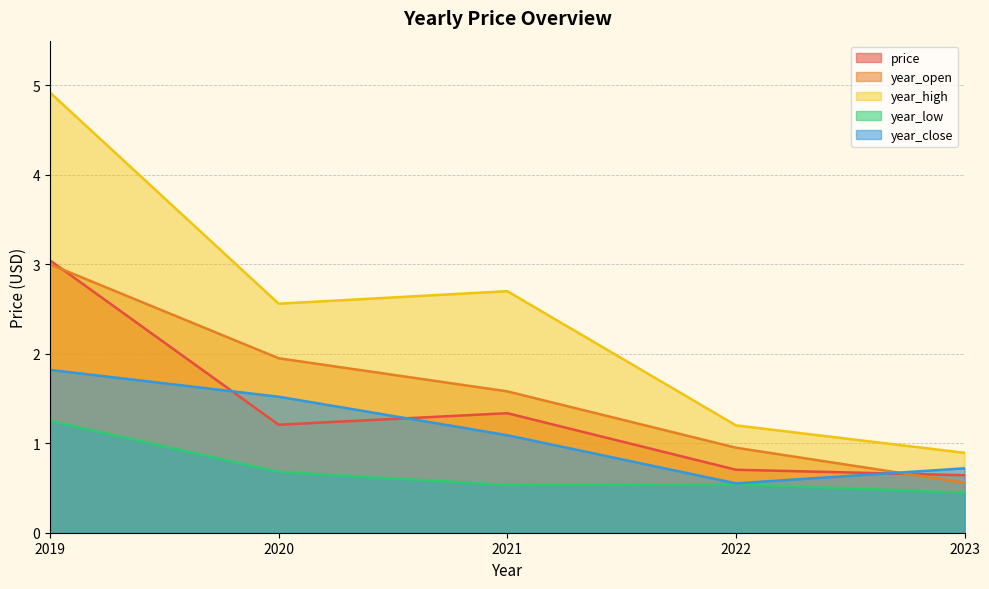

What are all the series names shown in the legend?

price, year_open, year_high, year_low, year_close